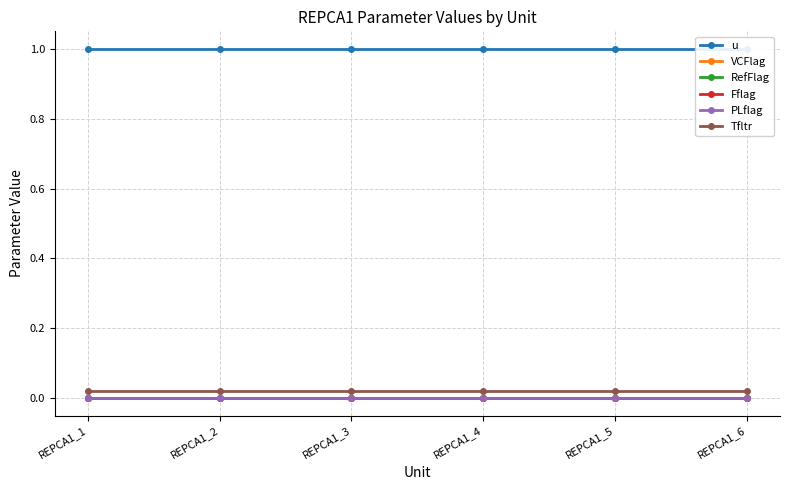

How many lines are shown in the chart?

6